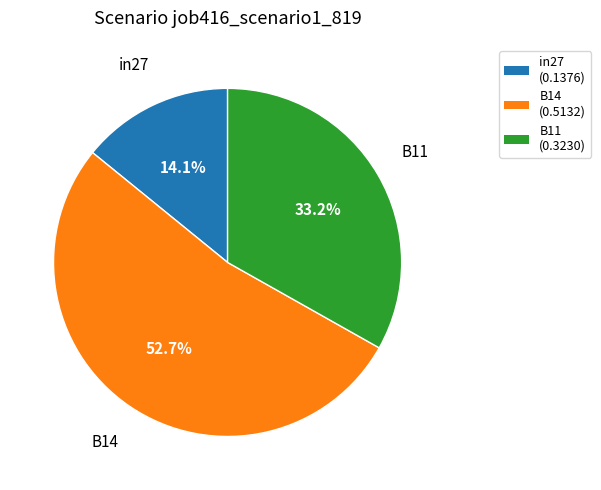

Is there any slice that represents more than half of the pie?

Yes